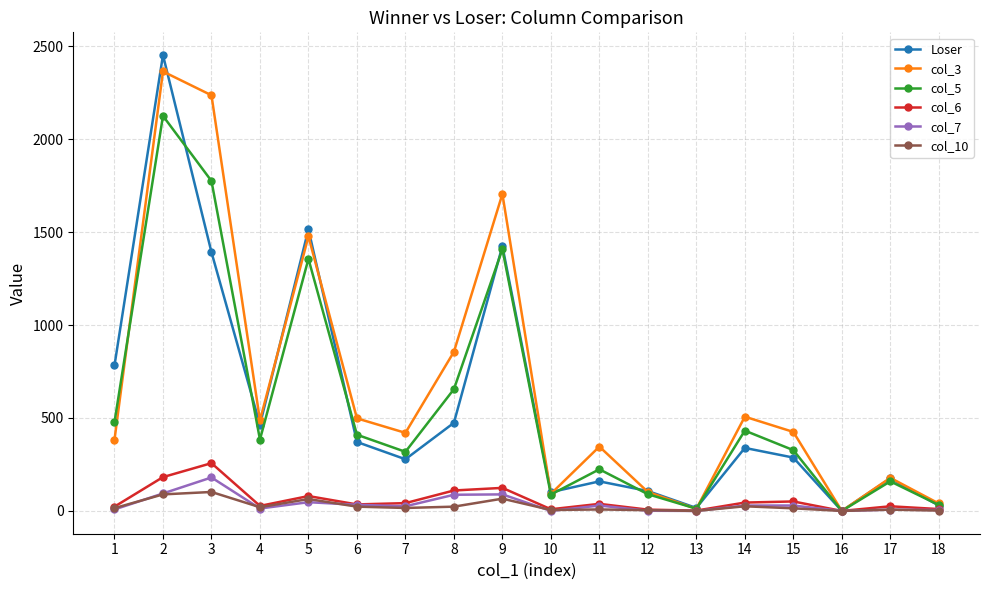

Is the value of col_10 at 4 greater than the value of Loser at 17?

No